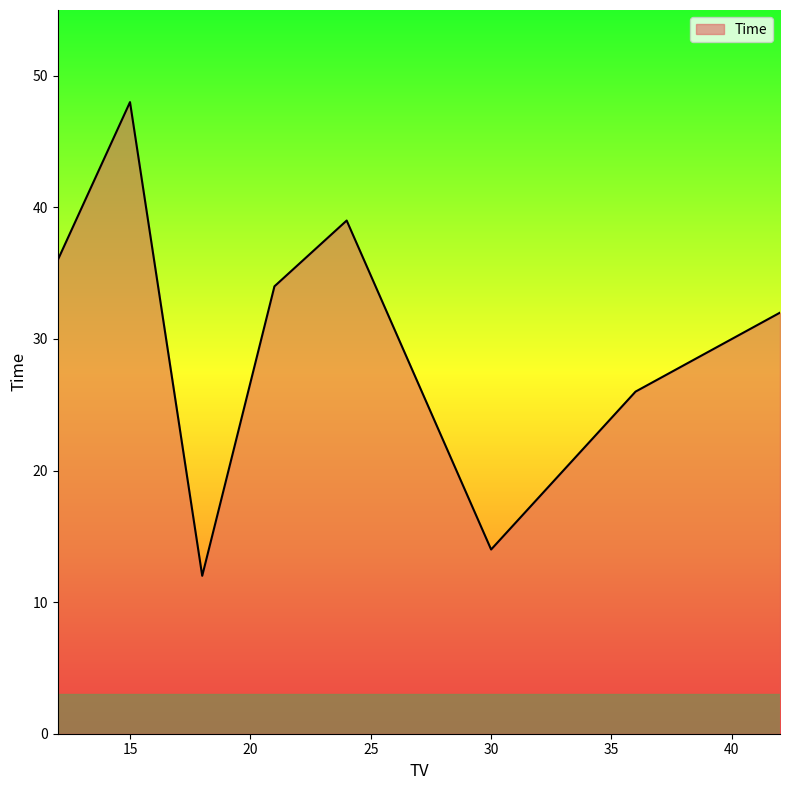

What is the difference between the maximum and second lowest values?

34